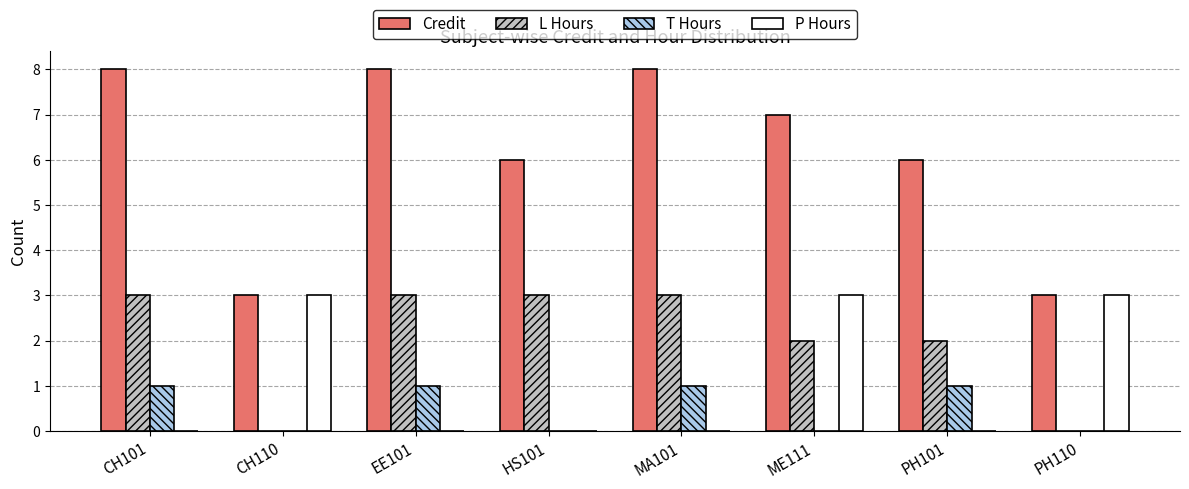

Which series has the largest range (max minus min)?

Credit